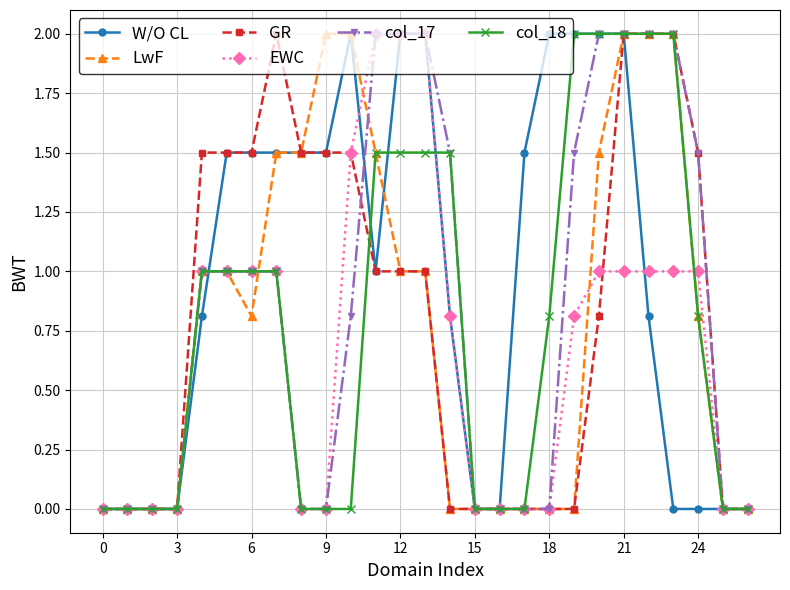

Which series has the largest total across all categories?

W/O CL